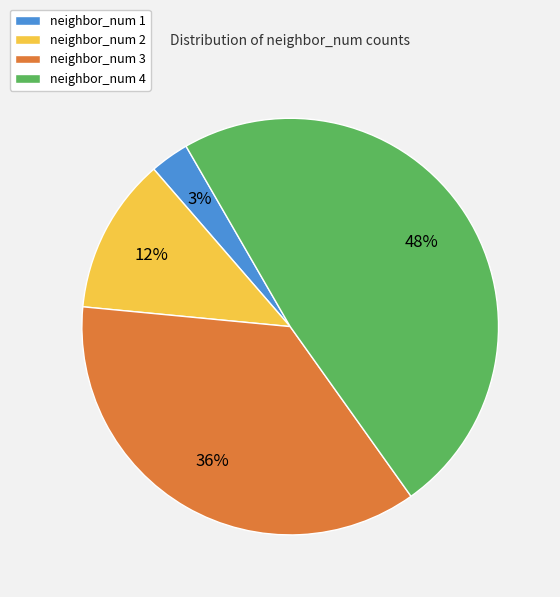

What is the ratio of the value at neighbor_num 2 to the value at neighbor_num 3?

0.3